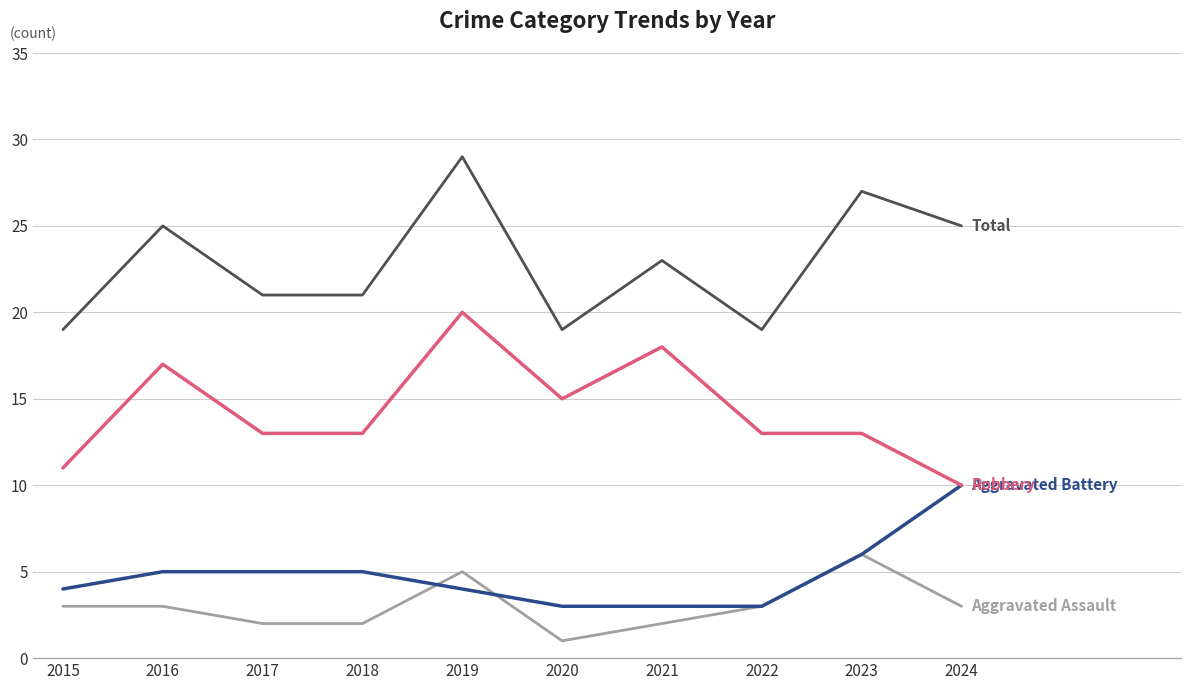

Is this an area chart (filled region under the line)?

No